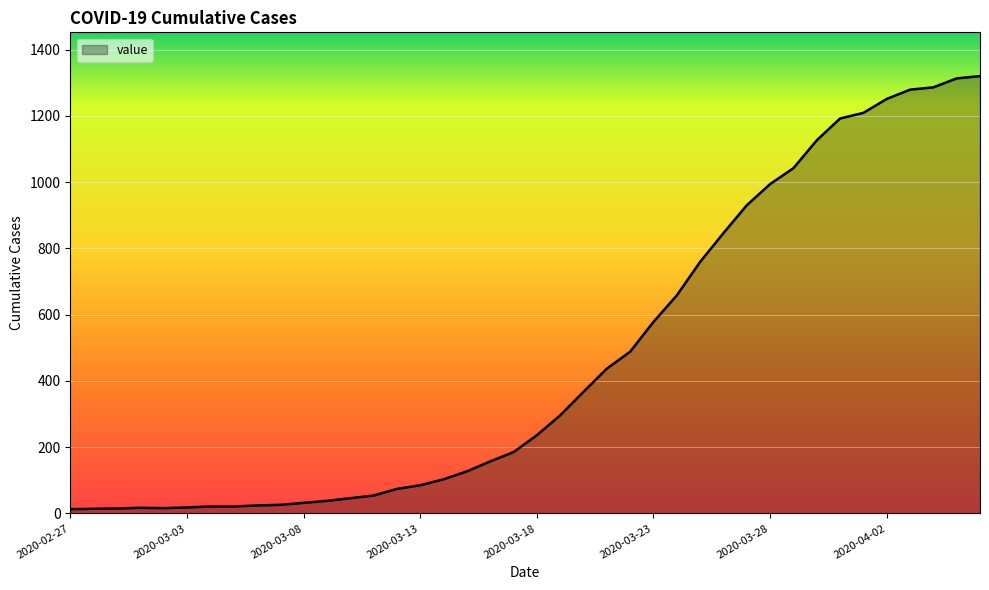

Is this an area chart (filled region under the line)?

Yes